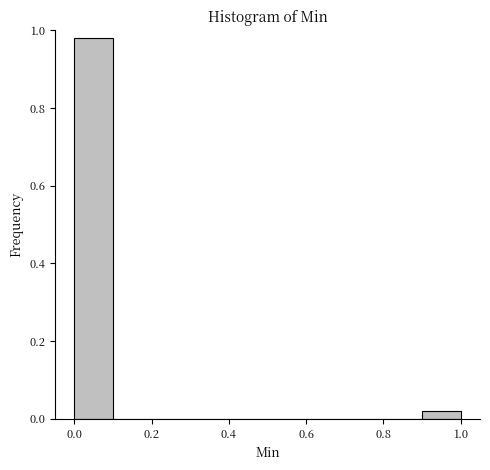

Reading left to right, list every bar in this chart as the range it spans on the x-axis followed by its height. The values are not printed on the chart, so give them approximately, as read against the axis.

0.0 to 0.1: 0.98
0.1 to 0.2: 0
0.2 to 0.3: 0
0.3 to 0.4: 0
0.4 to 0.5: 0
0.5 to 0.6: 0
0.6 to 0.7: 0
0.7 to 0.8: 0
0.8 to 0.9: 0
0.9 to 1.0: 0.02